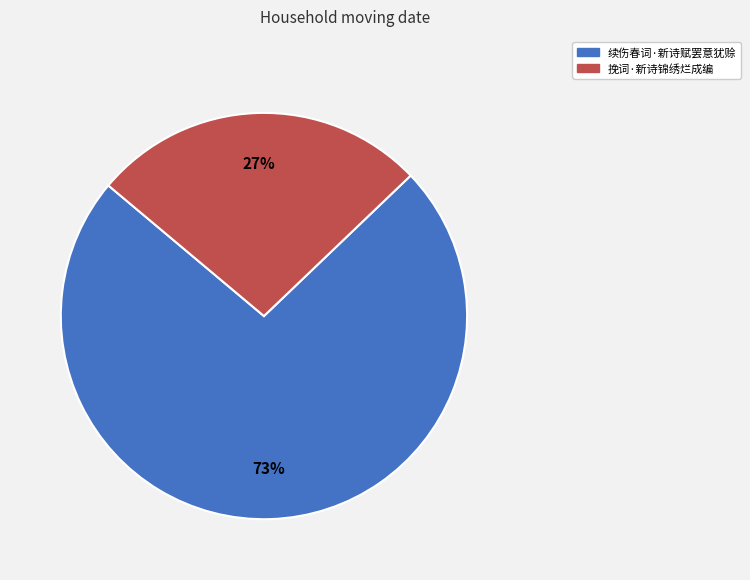

Is it true that 挽词·新诗锦绣烂成编 is 42% of the pie?

False